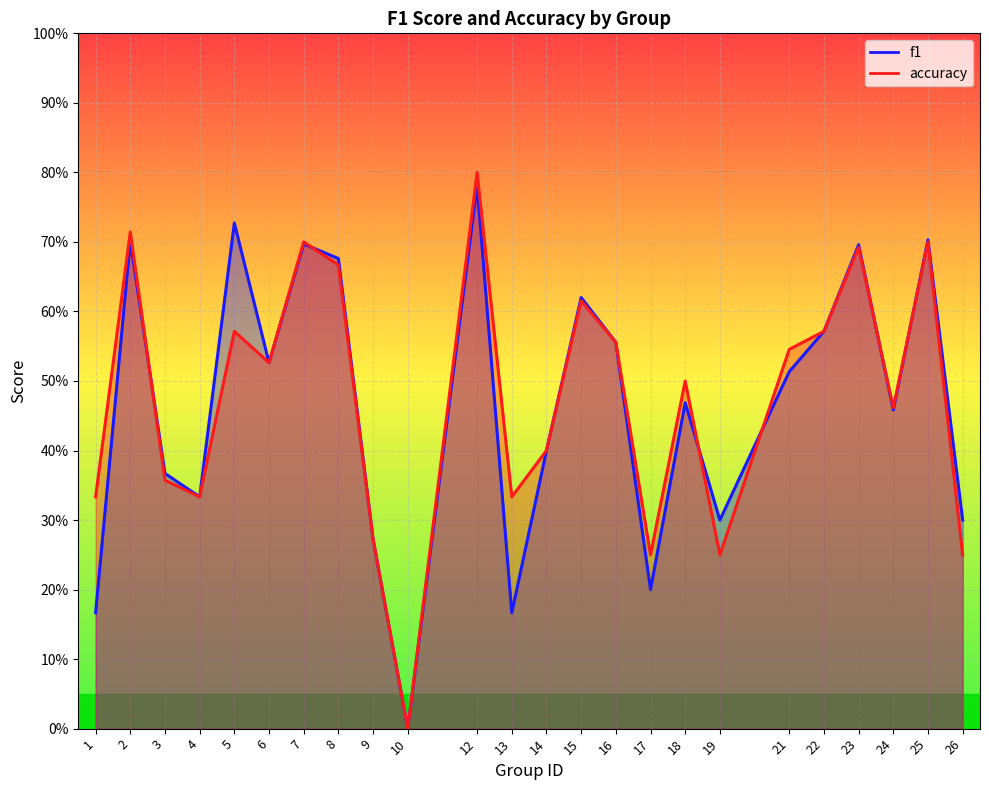

Reading left to right, extract all data points from this chart.

f1: 1=0.2	2=0.7	3=0.4	4=0.3	5=0.7	6=0.5	7=0.7	8=0.7	9=0.3	10=0.0	12=0.8	13=0.2	14=0.4	15=0.6	16=0.6	17=0.2	18=0.5	19=0.3	21=0.5	22=0.6	23=0.7	24=0.5	25=0.7	26=0.3
accuracy: 1=0.3	2=0.7	3=0.4	4=0.3	5=0.6	6=0.5	7=0.7	8=0.7	9=0.3	10=0.0	12=0.8	13=0.3	14=0.4	15=0.6	16=0.6	17=0.2	18=0.5	19=0.2	21=0.5	22=0.6	23=0.7	24=0.5	25=0.7	26=0.2